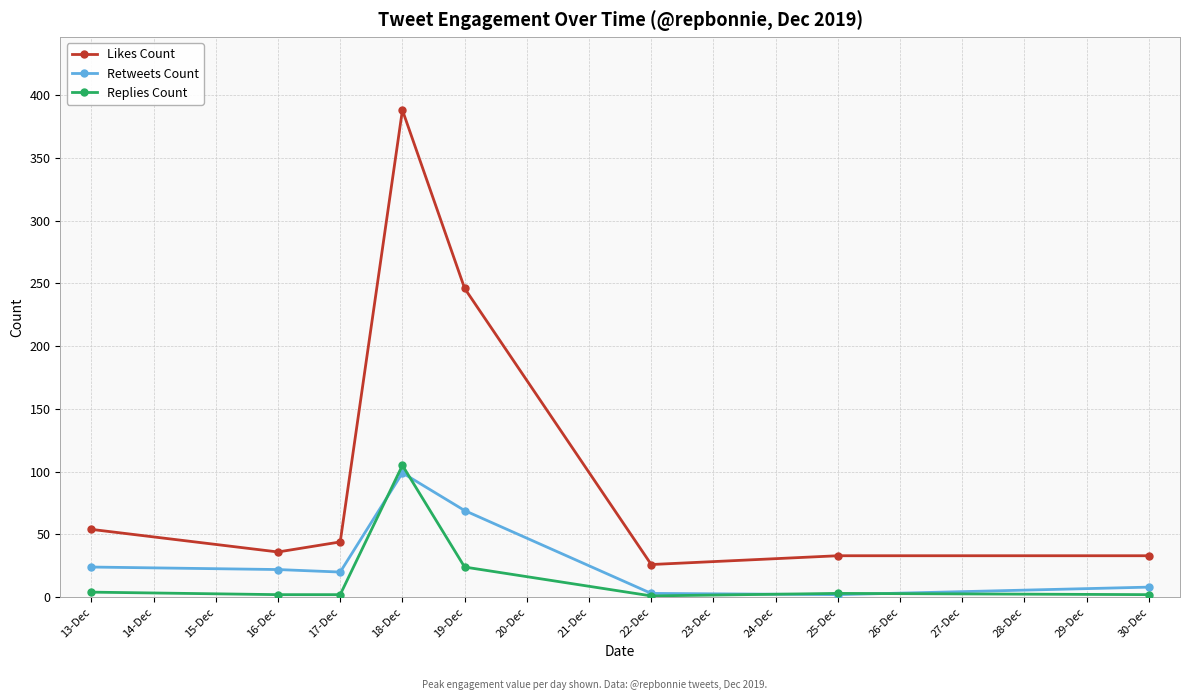

What is the value of the Replies Count point at the 4th from the left?

105